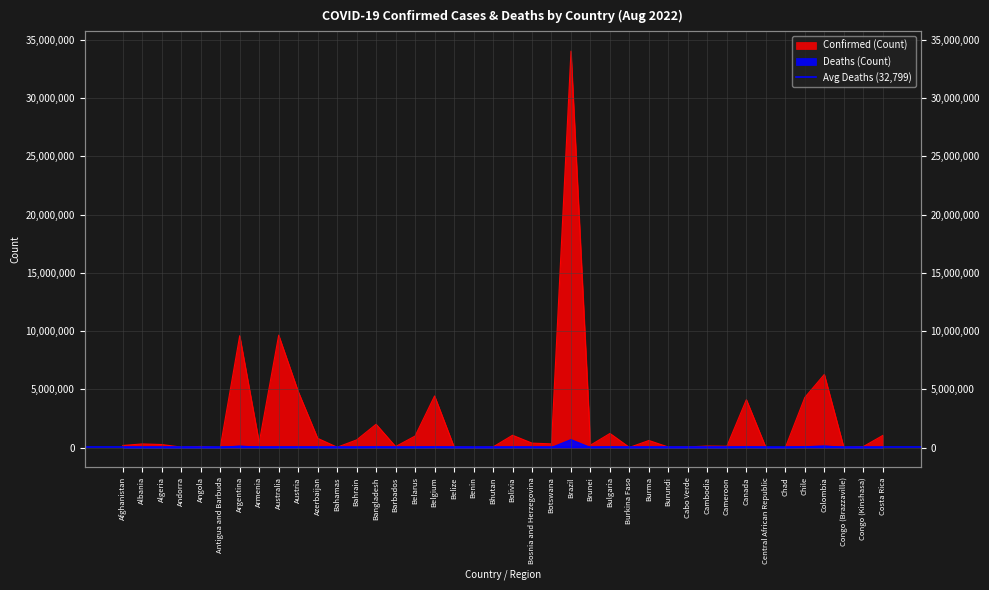

True or false: Deaths and Confirmed cross at least once.

False